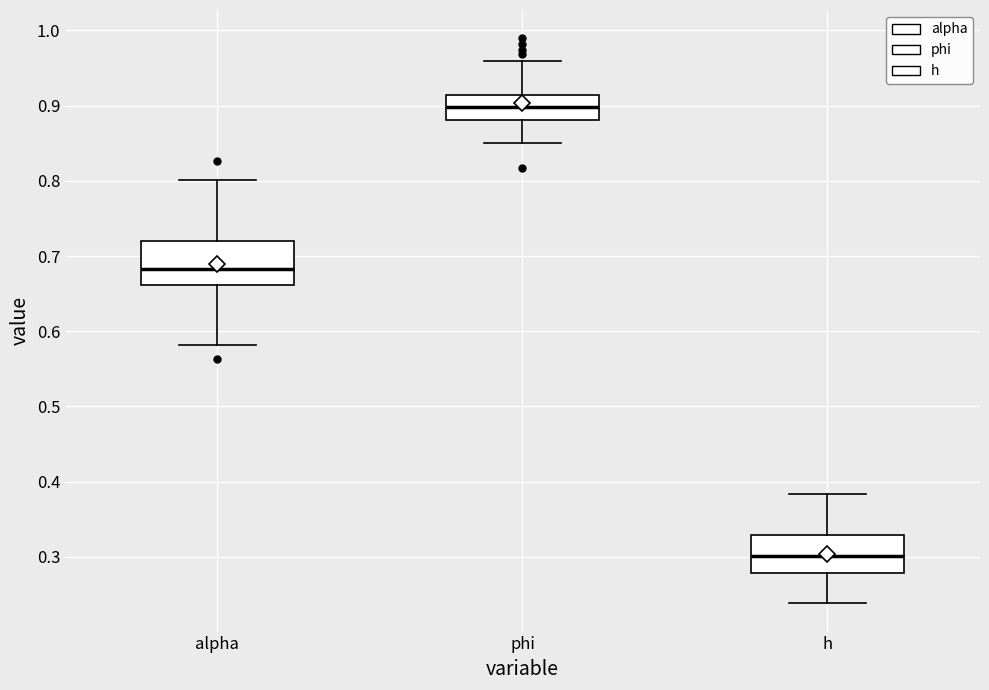

Which box has the highest median line?

phi